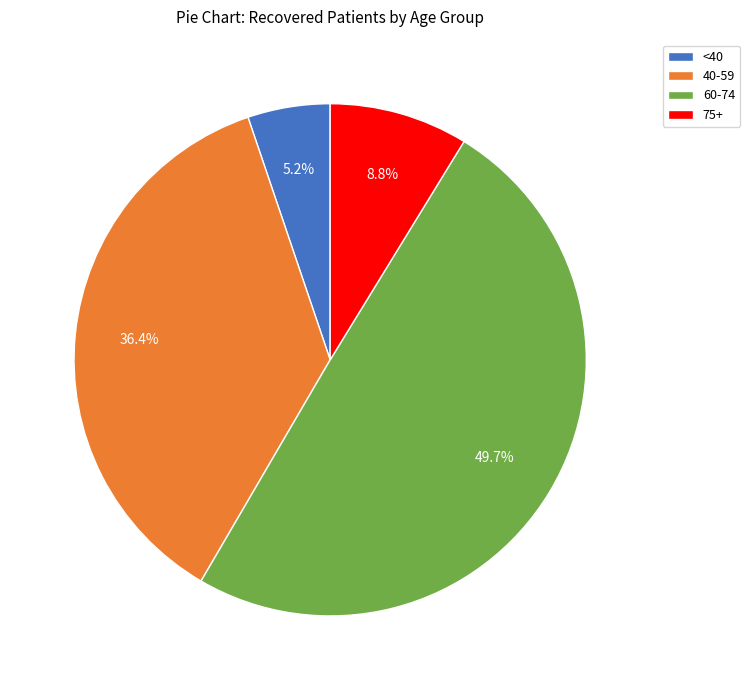

Which has a higher value, 75+ or 40-59?

40-59